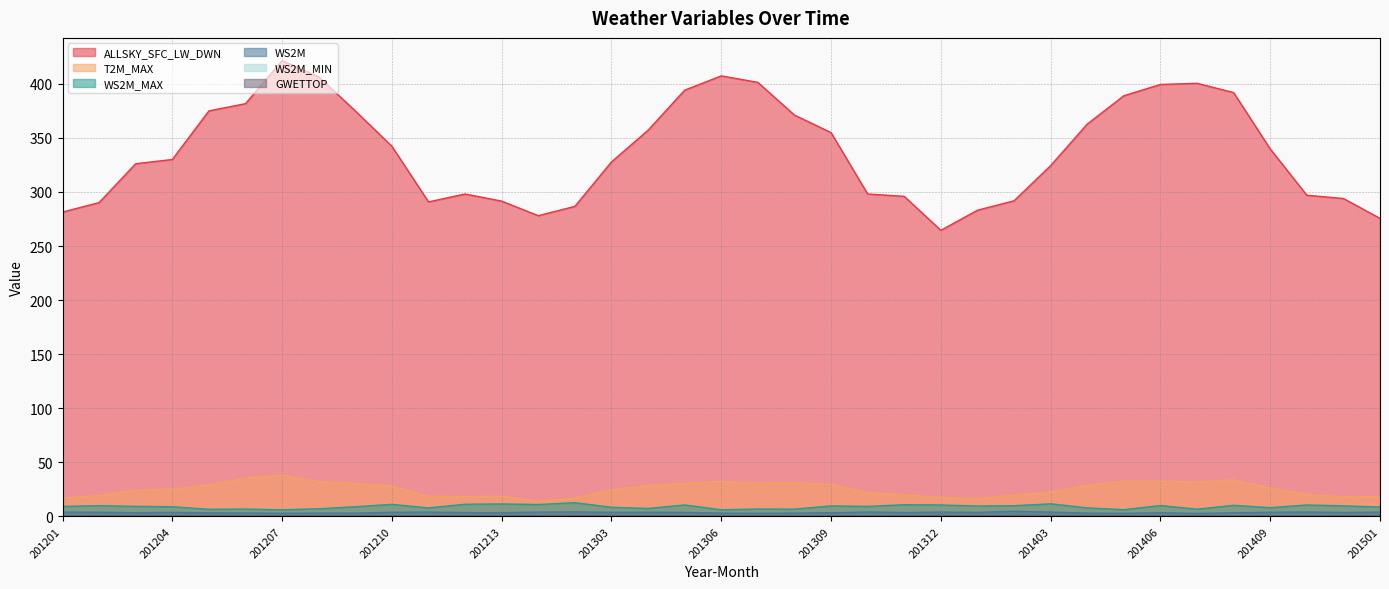

Reading left to right, transcribe all the data shown in this chart.

ALLSKY_SFC_LW_DWN: 201201=281.4	201202=290.2	201203=326.1	201204=330.0	201205=375.0	201206=381.6	201207=421.4	201208=406.5	201209=374.9	201210=342.3	201211=290.8	201212=298.1	201213=291.5	201301=278.1	201302=286.7	201303=327.8	201304=357.1	201305=394.1	201306=407.3	201307=401.3	201308=371.1	201309=354.9	201310=298.1	201311=295.9	201312=264.5	201401=283.1	201402=291.8	201403=324.3	201404=362.8	201405=389.0	201406=399.4	201407=400.5	201408=391.9	201409=339.8	201410=297.0	201411=293.9	201501=275.6
T2M_MAX: 201201=16.8	201202=19.2	201203=24.2	201204=25.3	201205=28.9	201206=35.2	201207=38.0	201208=32.2	201209=30.3	201210=27.9	201211=18.6	201212=18.5	201213=18.7	201301=13.8	201302=17.0	201303=24.4	201304=28.6	201305=30.5	201306=32.4	201307=30.7	201308=31.2	201309=29.7	201310=21.9	201311=20.1	201312=17.4	201401=16.5	201402=19.6	201403=22.4	201404=28.7	201405=32.6	201406=32.6	201407=31.9	201408=33.8	201409=26.2	201410=20.4	201411=18.0	201501=18.4
WS2M_MAX: 201201=9.3	201202=9.9	201203=9.3	201204=8.9	201205=6.6	201206=6.8	201207=6.1	201208=7.0	201209=8.9	201210=11.1	201211=7.8	201212=11.2	201213=11.5	201301=11.0	201302=12.7	201303=8.4	201304=7.3	201305=10.6	201306=6.1	201307=6.8	201308=6.7	201309=9.7	201310=9.2	201311=10.8	201312=10.6	201401=9.6	201402=9.9	201403=11.6	201404=7.9	201405=6.2	201406=10.1	201407=6.7	201408=10.3	201409=8.0	201410=10.6	201411=9.8	201501=8.7
WS2M: 201201=4.0	201202=3.8	201203=3.5	201204=3.7	201205=3.3	201206=3.1	201207=3.0	201208=3.1	201209=3.0	201210=3.8	201211=4.0	201212=3.5	201213=3.5	201301=4.0	201302=4.1	201303=3.8	201304=3.8	201305=3.7	201306=3.0	201307=2.9	201308=3.0	201309=3.4	201310=4.1	201311=3.6	201312=4.0	201401=3.7	201402=4.7	201403=4.0	201404=3.0	201405=2.9	201406=3.4	201407=2.7	201408=3.3	201409=3.9	201410=4.0	201411=3.6	201501=4.0
WS2M_MIN: 201201=0.6	201202=0.1	201203=0.2	201204=0.1	201205=0.2	201206=0.1	201207=0.4	201208=0.2	201209=0.4	201210=0.1	201211=0.1	201212=0.1	201213=0.3	201301=0.7	201302=0.5	201303=0.1	201304=0.6	201305=0.2	201306=0.2	201307=0.1	201308=0.3	201309=0.2	201310=0.1	201311=0.1	201312=0.4	201401=0.1	201402=0.3	201403=0.1	201404=0.3	201405=0.2	201406=0.1	201407=0.1	201408=0.8	201409=0.3	201410=0.1	201411=0.2	201501=0.1
GWETTOP: 201201=0.8	201202=0.8	201203=0.8	201204=0.7	201205=0.7	201206=0.6	201207=0.6	201208=0.7	201209=0.7	201210=0.7	201211=0.8	201212=0.8	201213=0.7	201301=0.9	201302=0.9	201303=0.8	201304=0.8	201305=0.7	201306=0.7	201307=0.7	201308=0.6	201309=0.7	201310=0.7	201311=0.8	201312=0.9	201401=0.9	201402=0.9	201403=0.9	201404=0.8	201405=0.7	201406=0.6	201407=0.6	201408=0.7	201409=0.7	201410=0.7	201411=0.8	201501=0.9